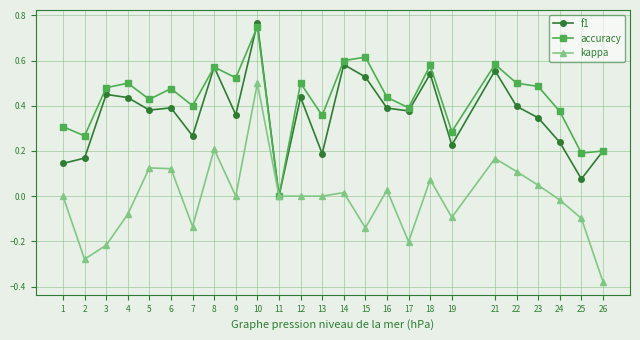

Where is the first local minimum for kappa?

2